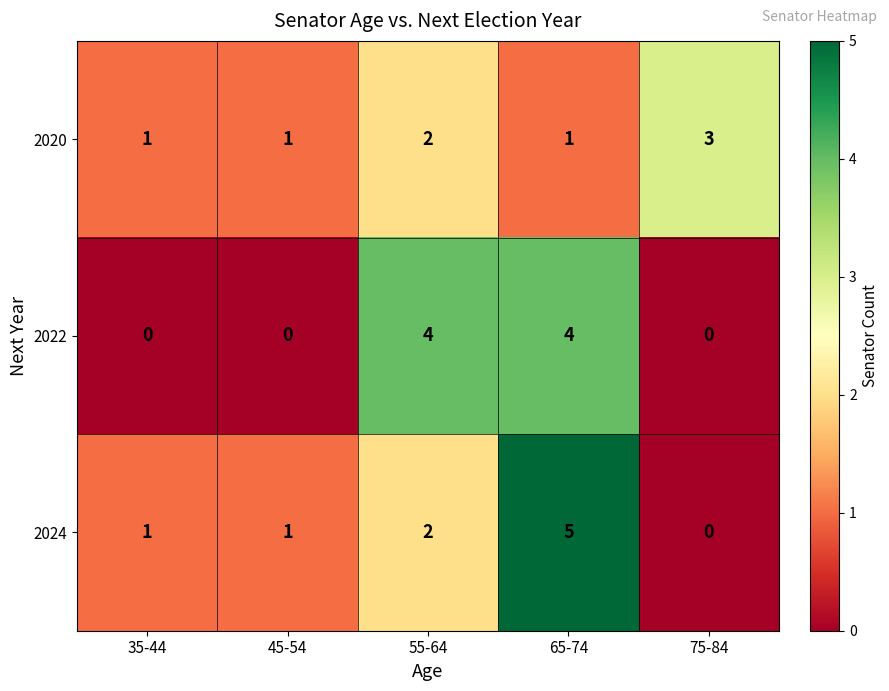

The value of 2022 at 45-54 is 0. True or false?

True